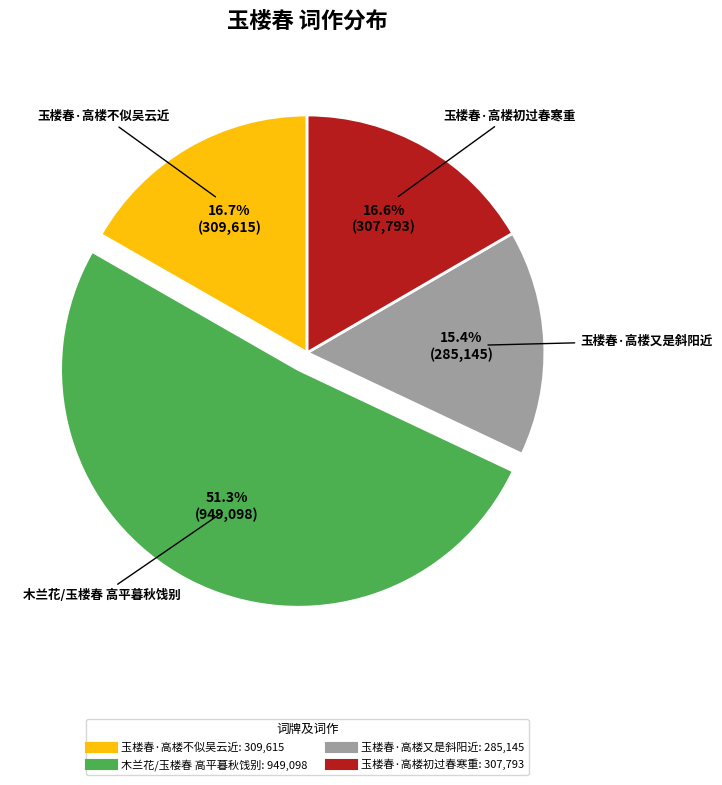

What percentage is the 玉楼春·高楼又是斜阳近 slice, to the nearest percent?

15%